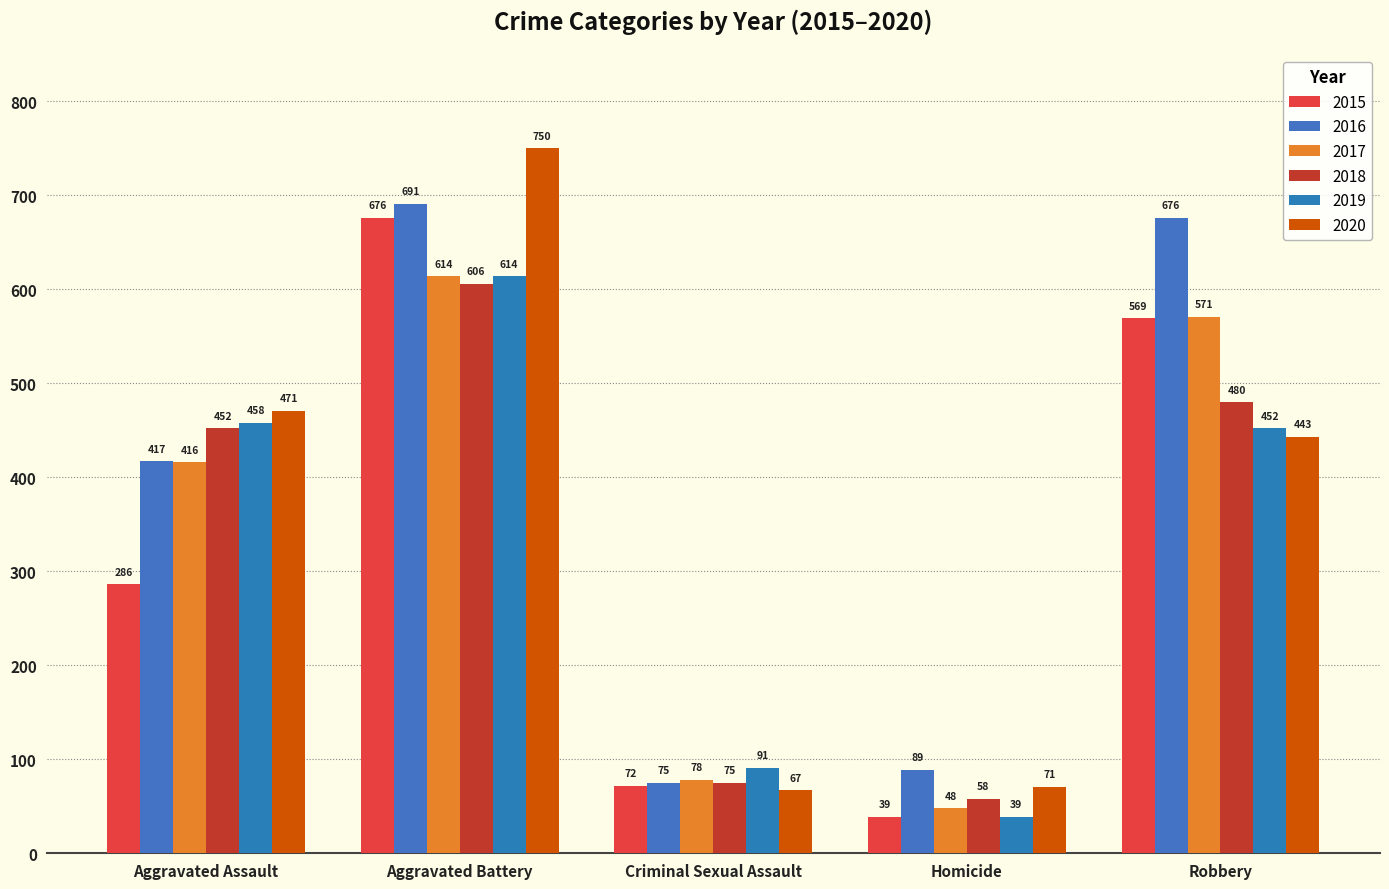

Reading right to left, extract all data points from this chart.

2015: Robbery=569	Homicide=39	Criminal Sexual Assault=72	Aggravated Battery=676	Aggravated Assault=286
2016: Robbery=676	Homicide=89	Criminal Sexual Assault=75	Aggravated Battery=691	Aggravated Assault=417
2017: Robbery=571	Homicide=48	Criminal Sexual Assault=78	Aggravated Battery=614	Aggravated Assault=416
2018: Robbery=480	Homicide=58	Criminal Sexual Assault=75	Aggravated Battery=606	Aggravated Assault=452
2019: Robbery=452	Homicide=39	Criminal Sexual Assault=91	Aggravated Battery=614	Aggravated Assault=458
2020: Robbery=443	Homicide=71	Criminal Sexual Assault=67	Aggravated Battery=750	Aggravated Assault=471